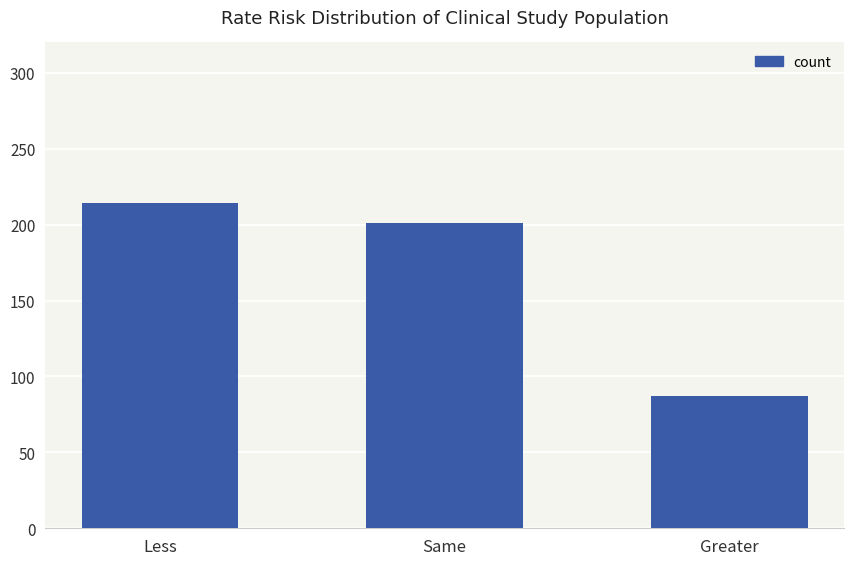

What is the greatest value displayed?

214